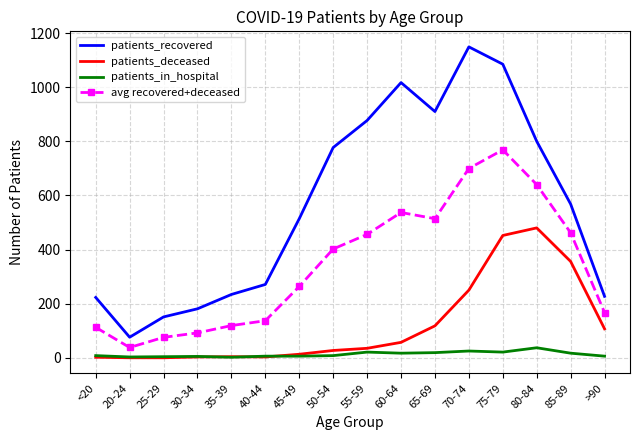

True or false: patients_recovered and patients_in_hospital intersect in this chart.

False